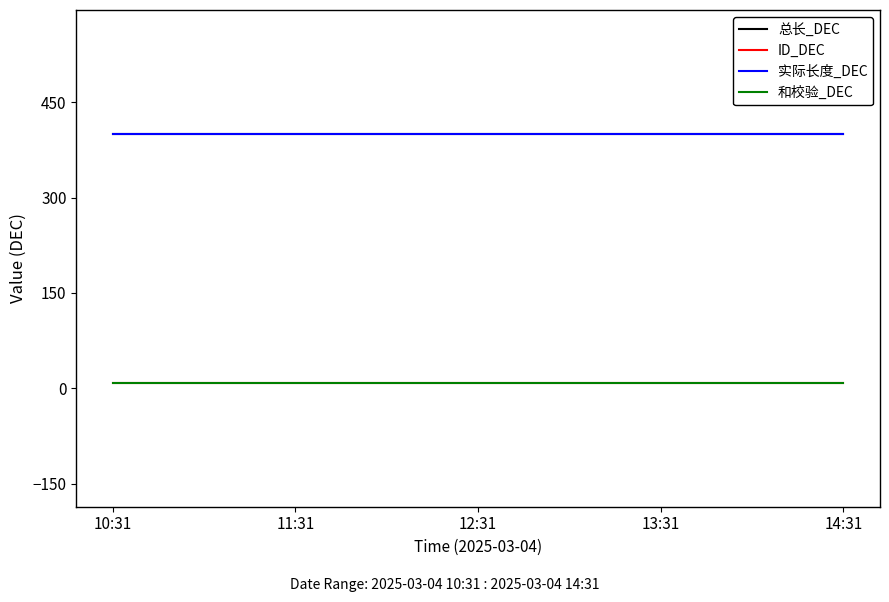

Is this an area chart (filled region under the line)?

No